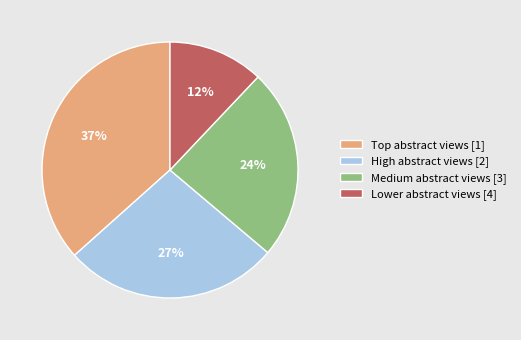

Which slice is the smallest?

Lower abstract views [4]